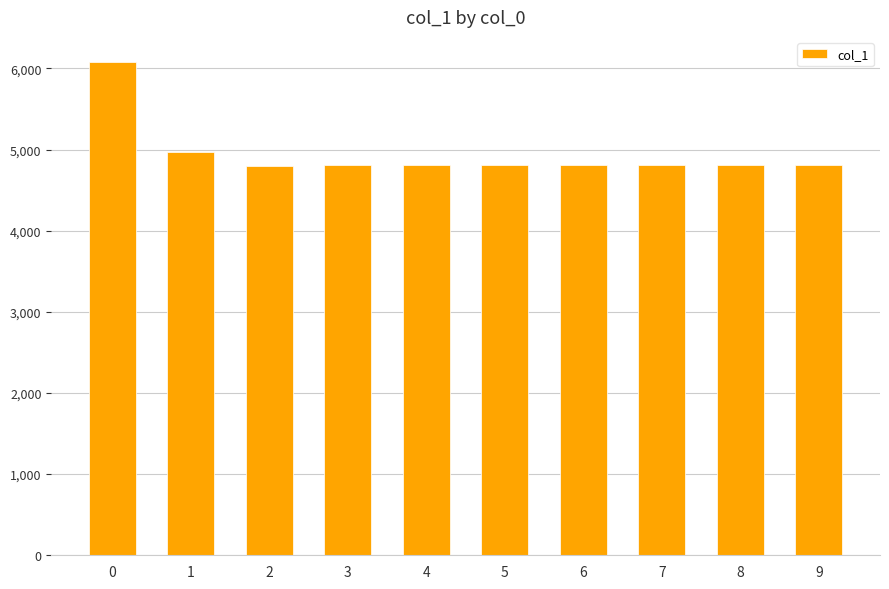

What is the sum of the values at 7 and 8?

9611.5